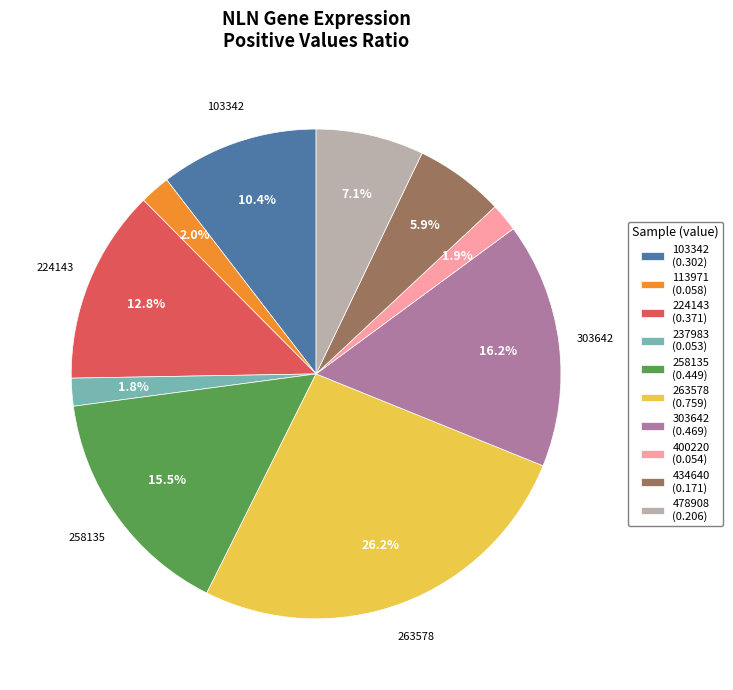

How many slices are in this pie chart?

10